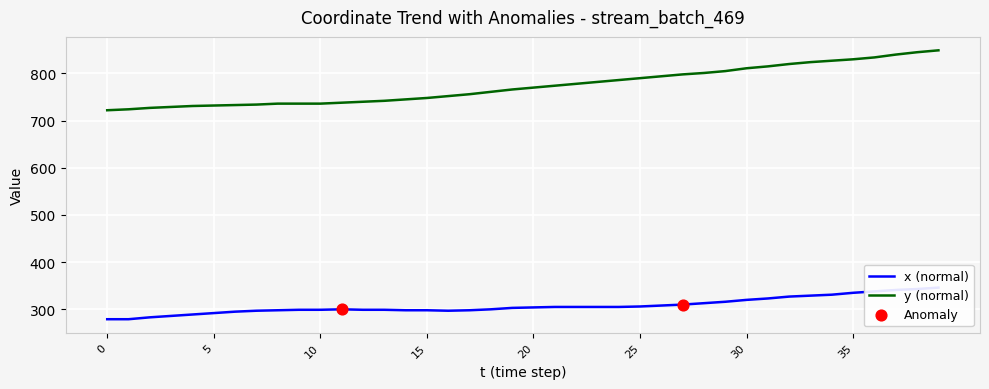

Which series contains the lowest Y value?

x (normal)